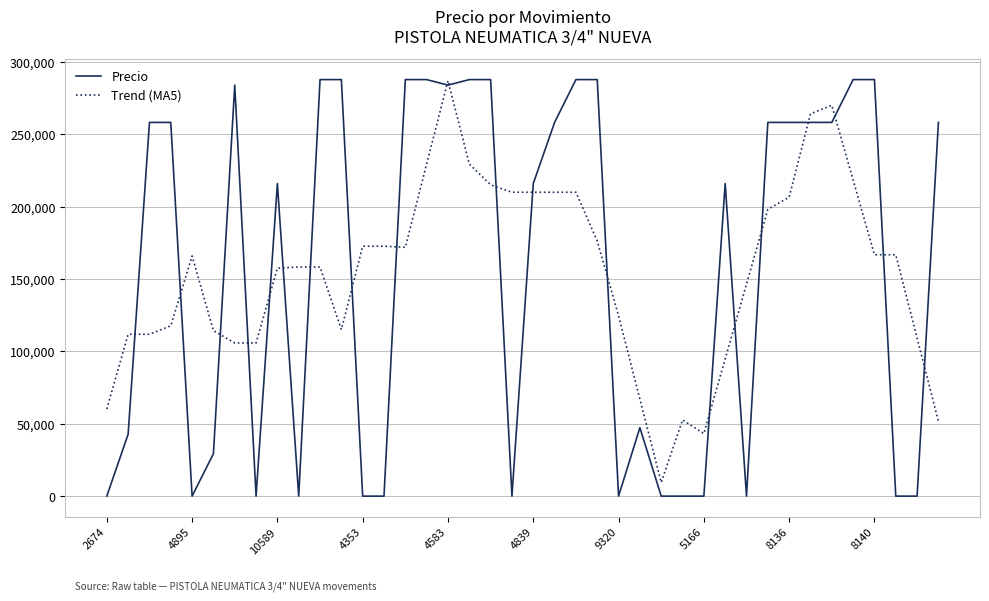

What is the greatest value displayed?

287813.0